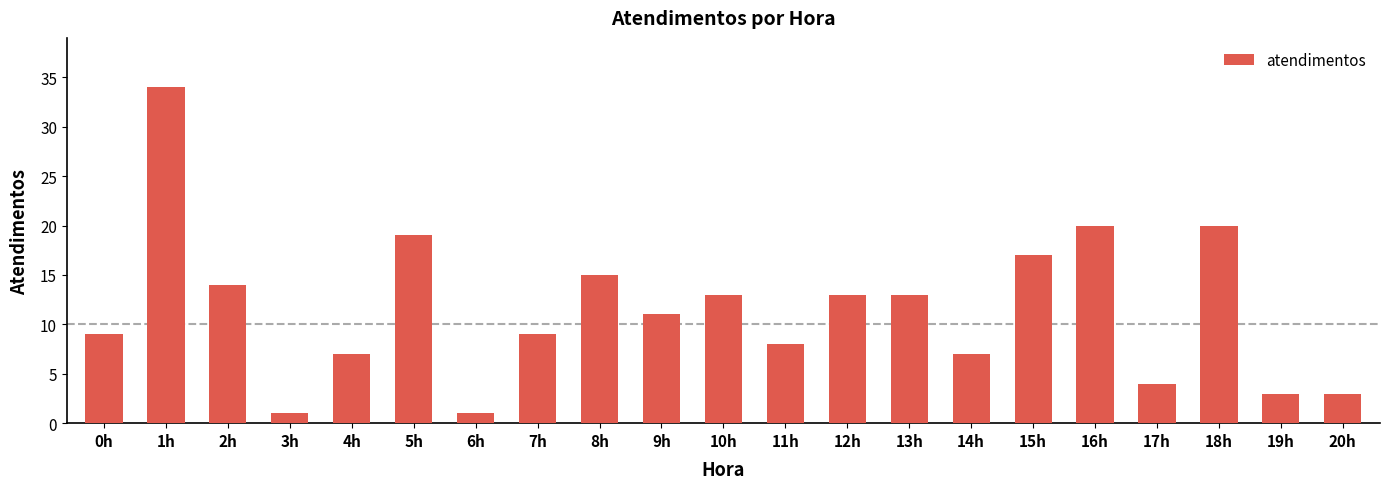

Does the chart contain any negative values?

No